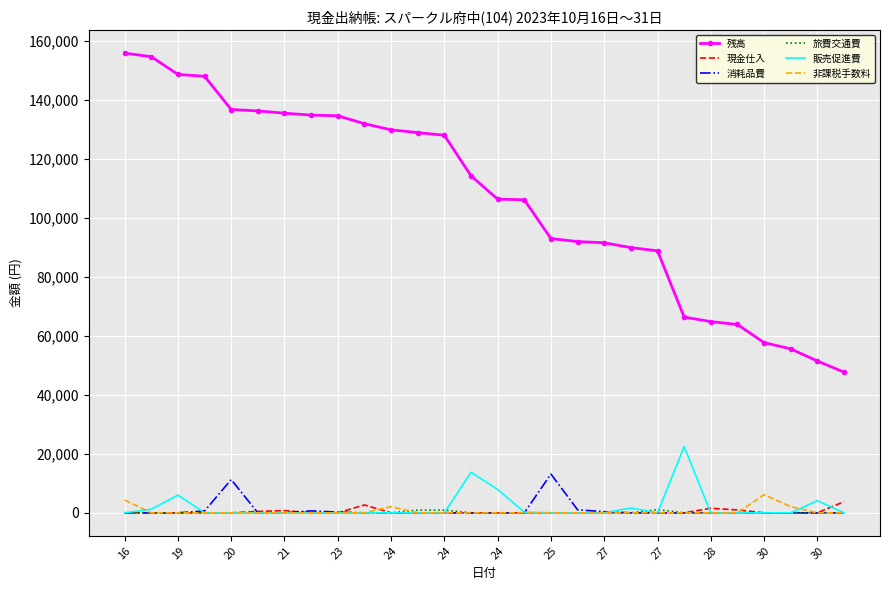

Which series has the largest total across all categories?

残高